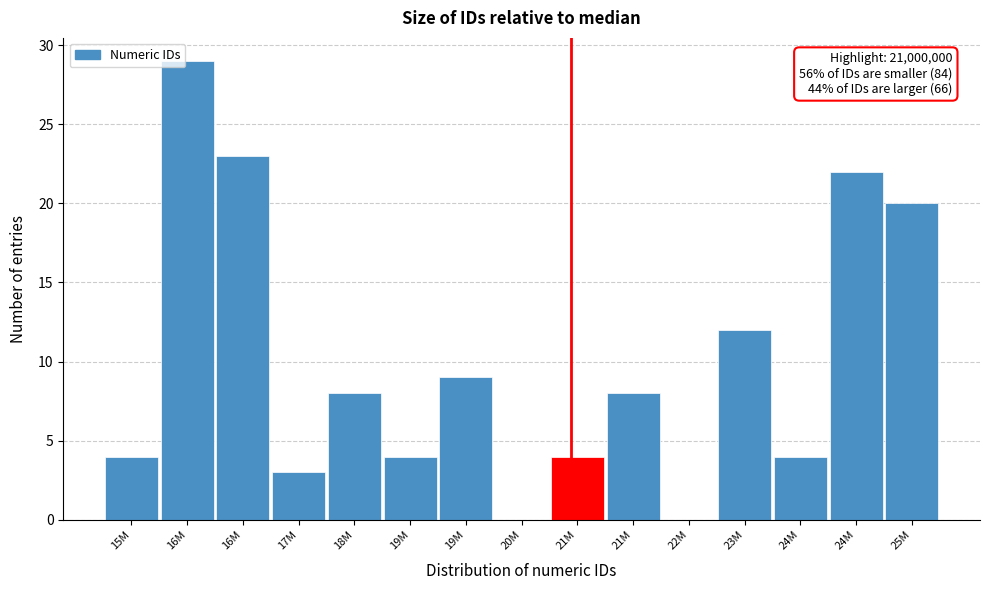

How many distinct data groups are displayed?

1